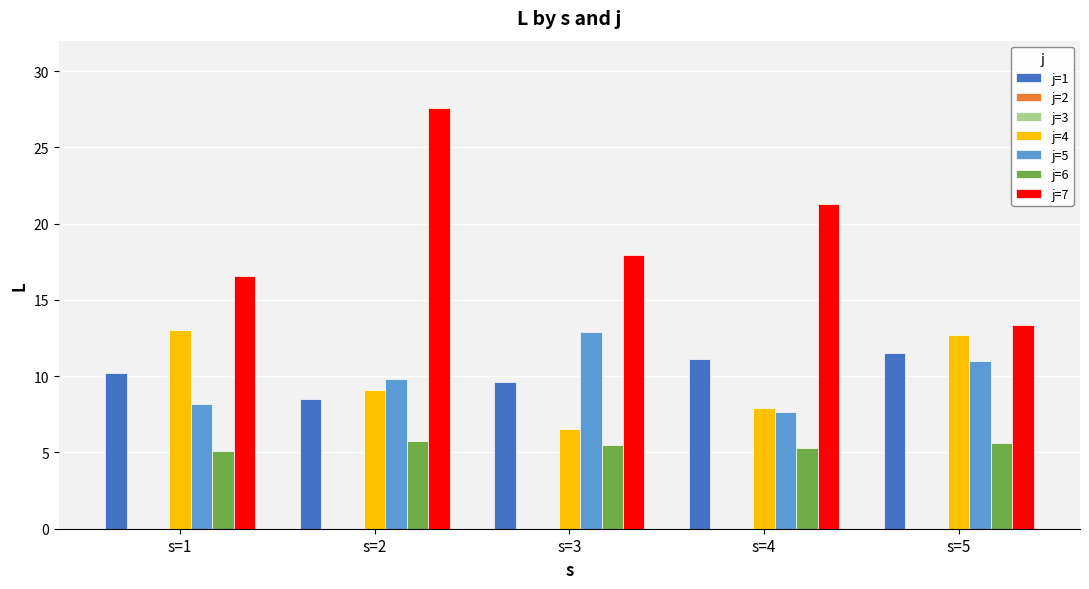

The value of j=6 at s=5 is 5.6. True or false?

True